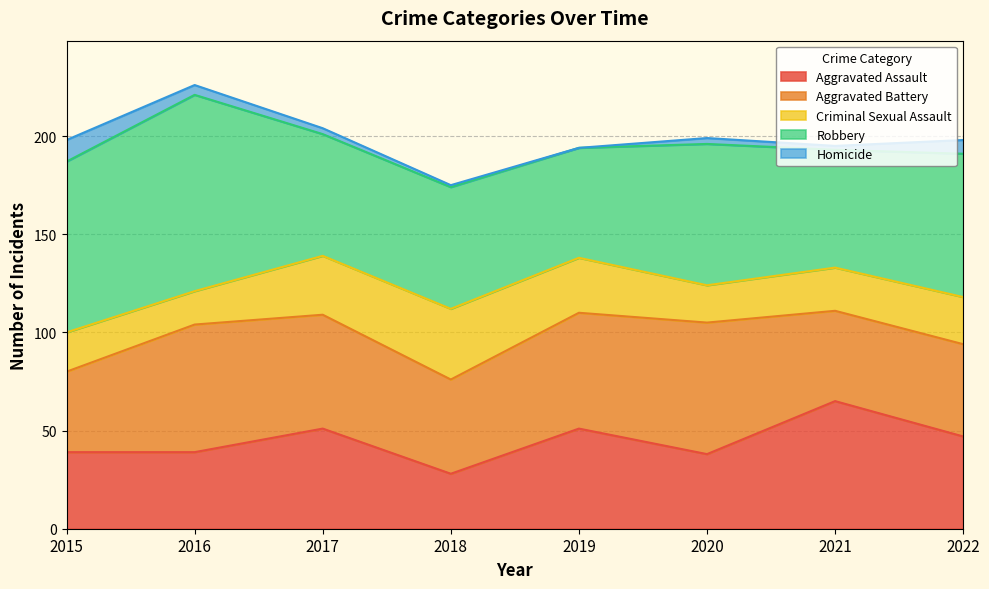

What are all the series names shown in the legend?

Aggravated Assault, Aggravated Battery, Criminal Sexual Assault, Robbery, Homicide